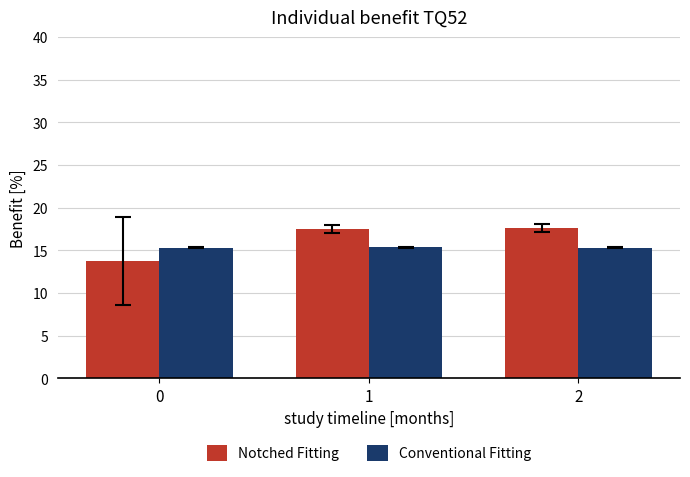

How many bars are there in total?

6